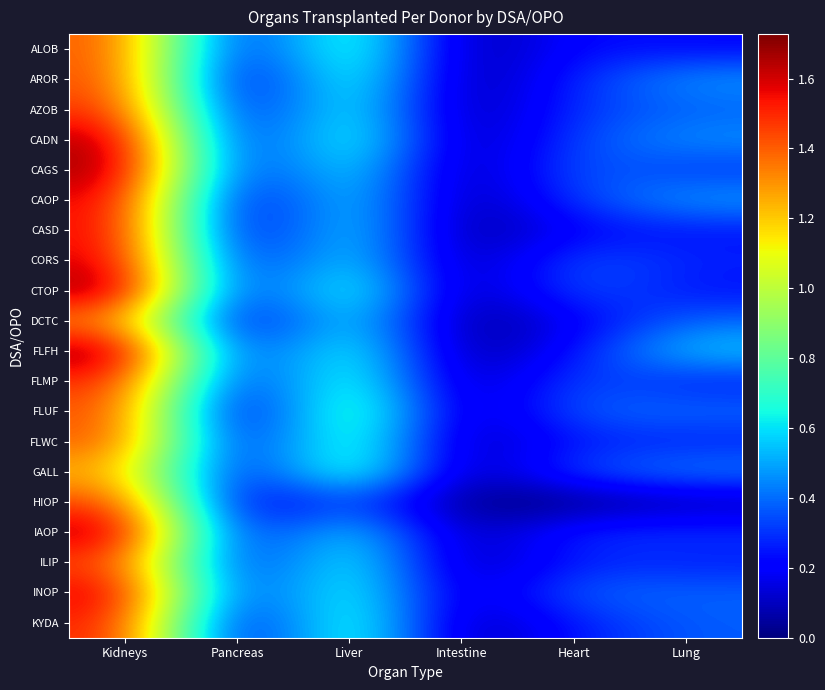

How many distinct data groups are displayed?

20